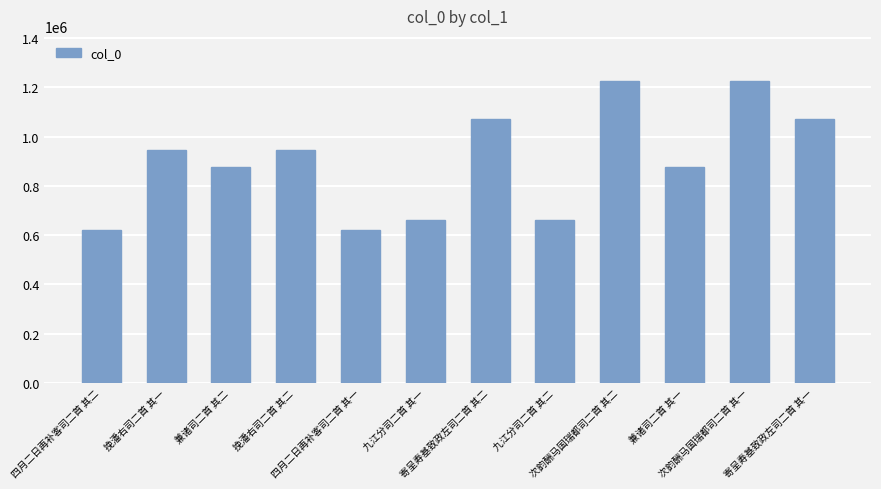

Does the chart contain any negative values?

No